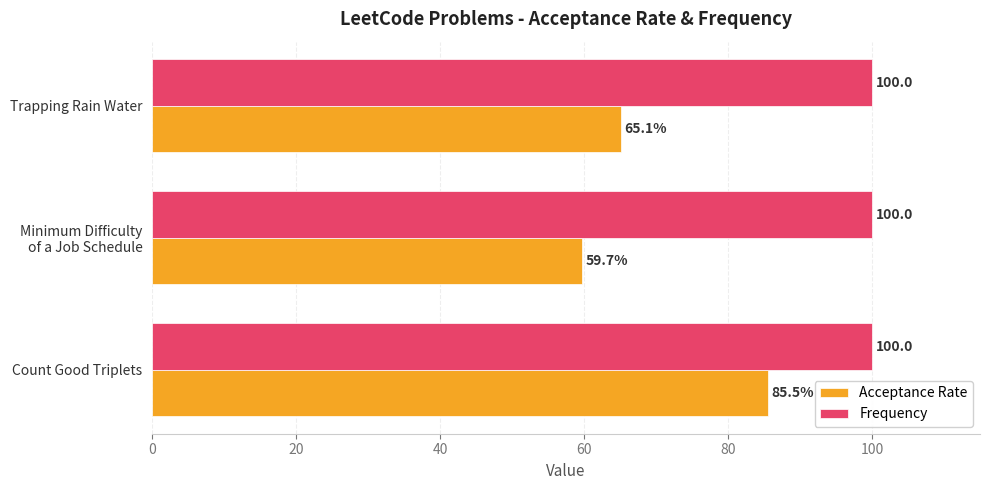

What is the average value of the Frequency series?

100.0